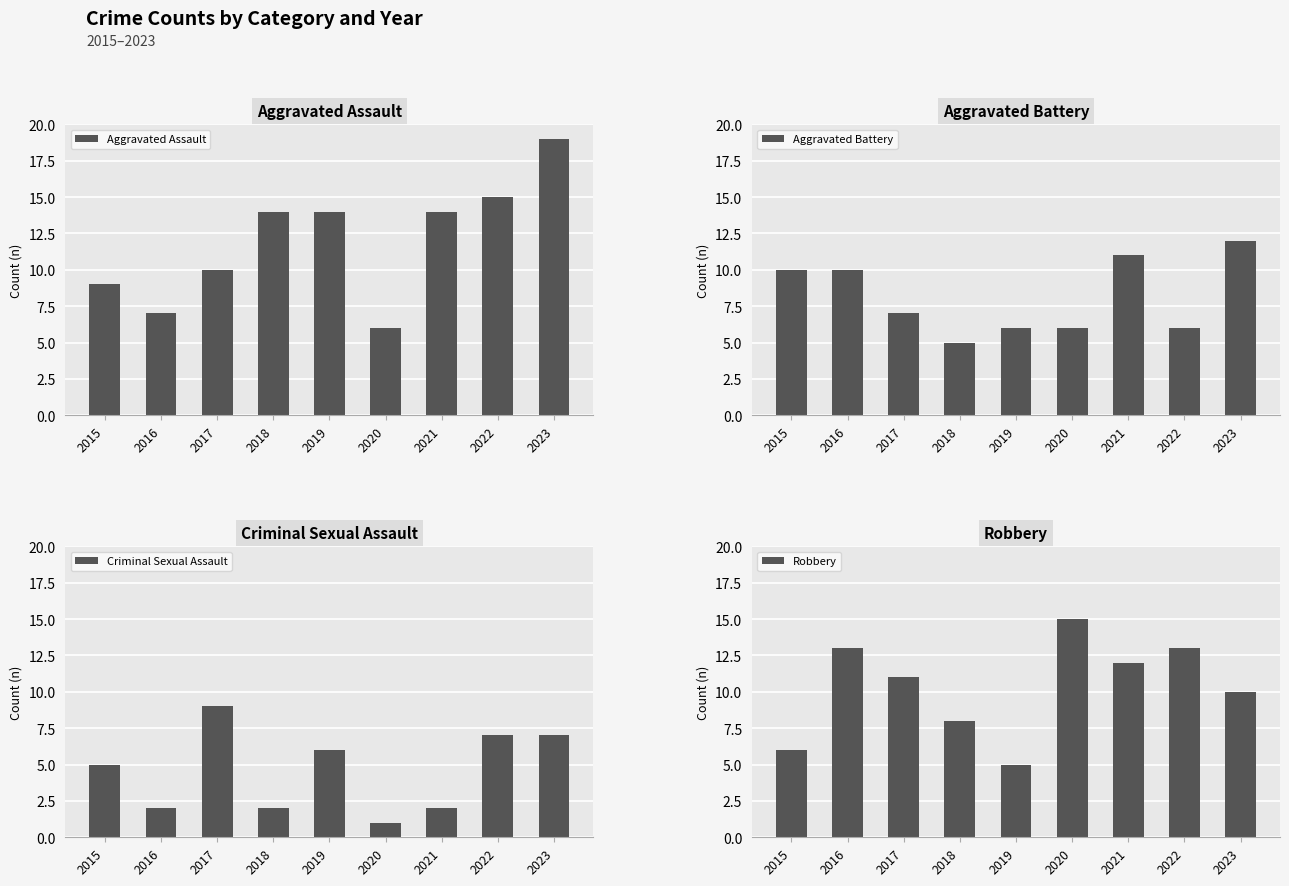

What are all the series names shown in the legend?

Aggravated Assault, Aggravated Battery, Criminal Sexual Assault, Robbery